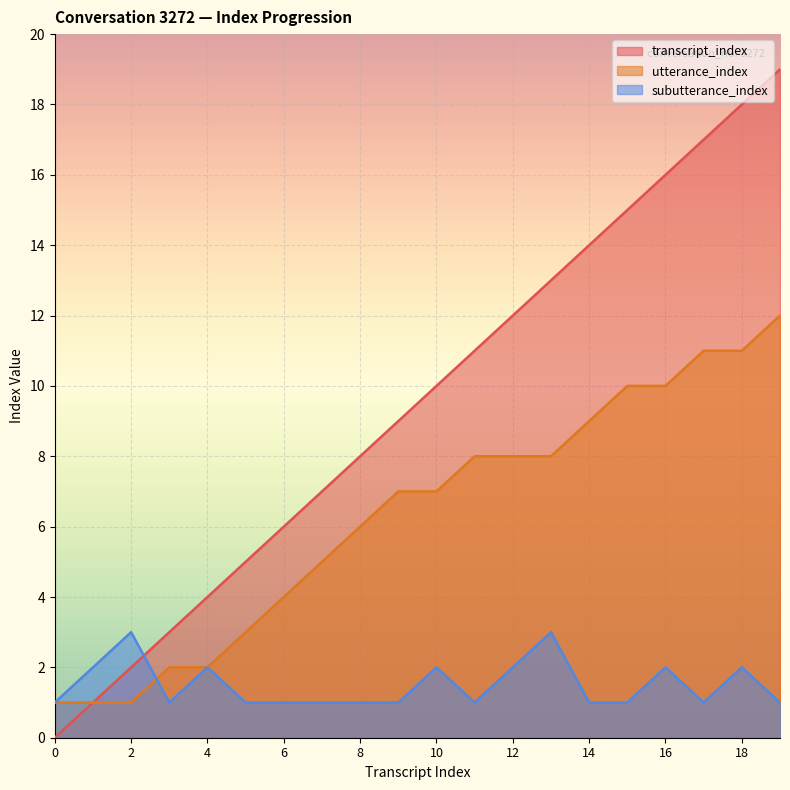

Which series ends up on top after the final intersection of utterance_index and subutterance_index?

utterance_index